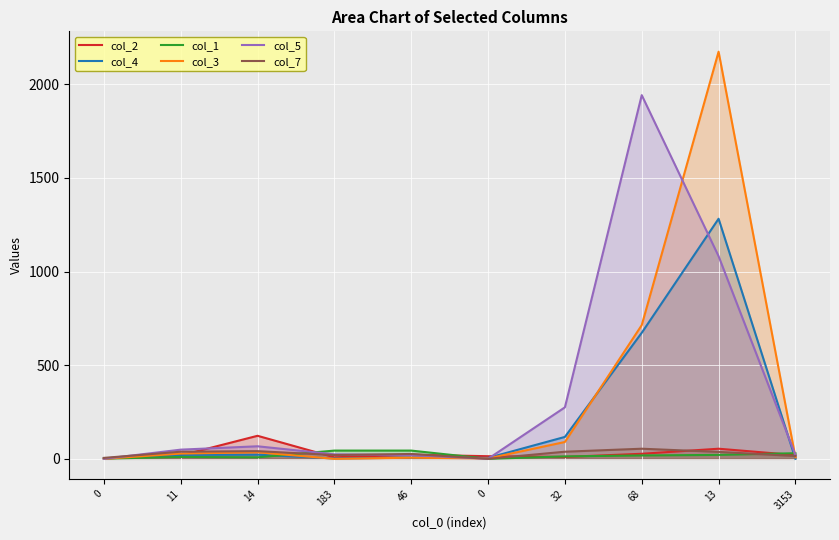

What is the average value of the col_3 series?

306